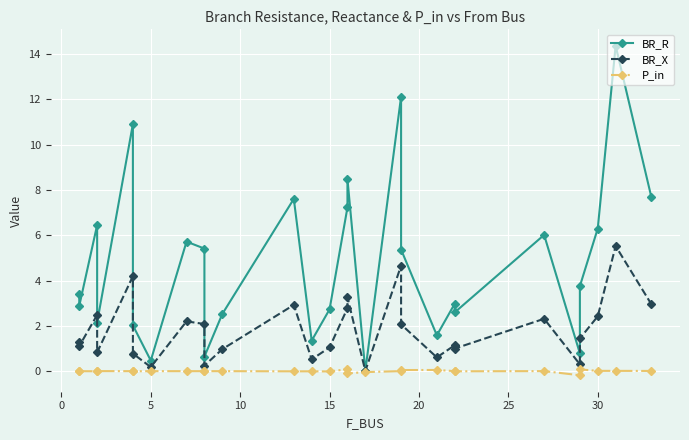

At how many categories does at least one series exceed 12?

2